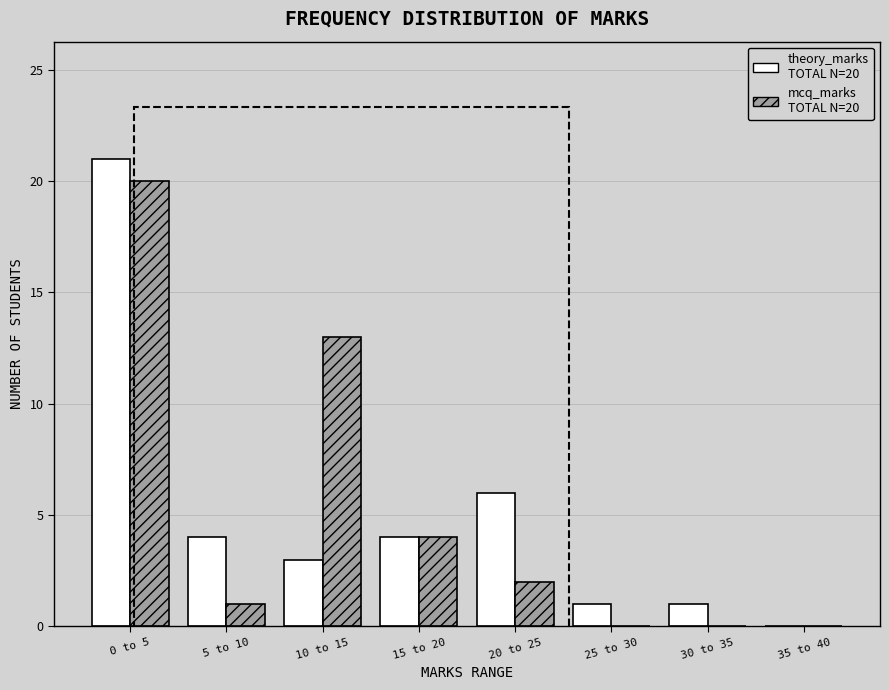

Reading left to right, transcribe all the data shown in this chart.

theory_marks: 0 to 5=21	5 to 10=4	10 to 15=3	15 to 20=4	20 to 25=6	25 to 30=1	30 to 35=1	35 to 40=0
mcq_marks: 0 to 5=20	5 to 10=1	10 to 15=13	15 to 20=4	20 to 25=2	25 to 30=0	30 to 35=0	35 to 40=0